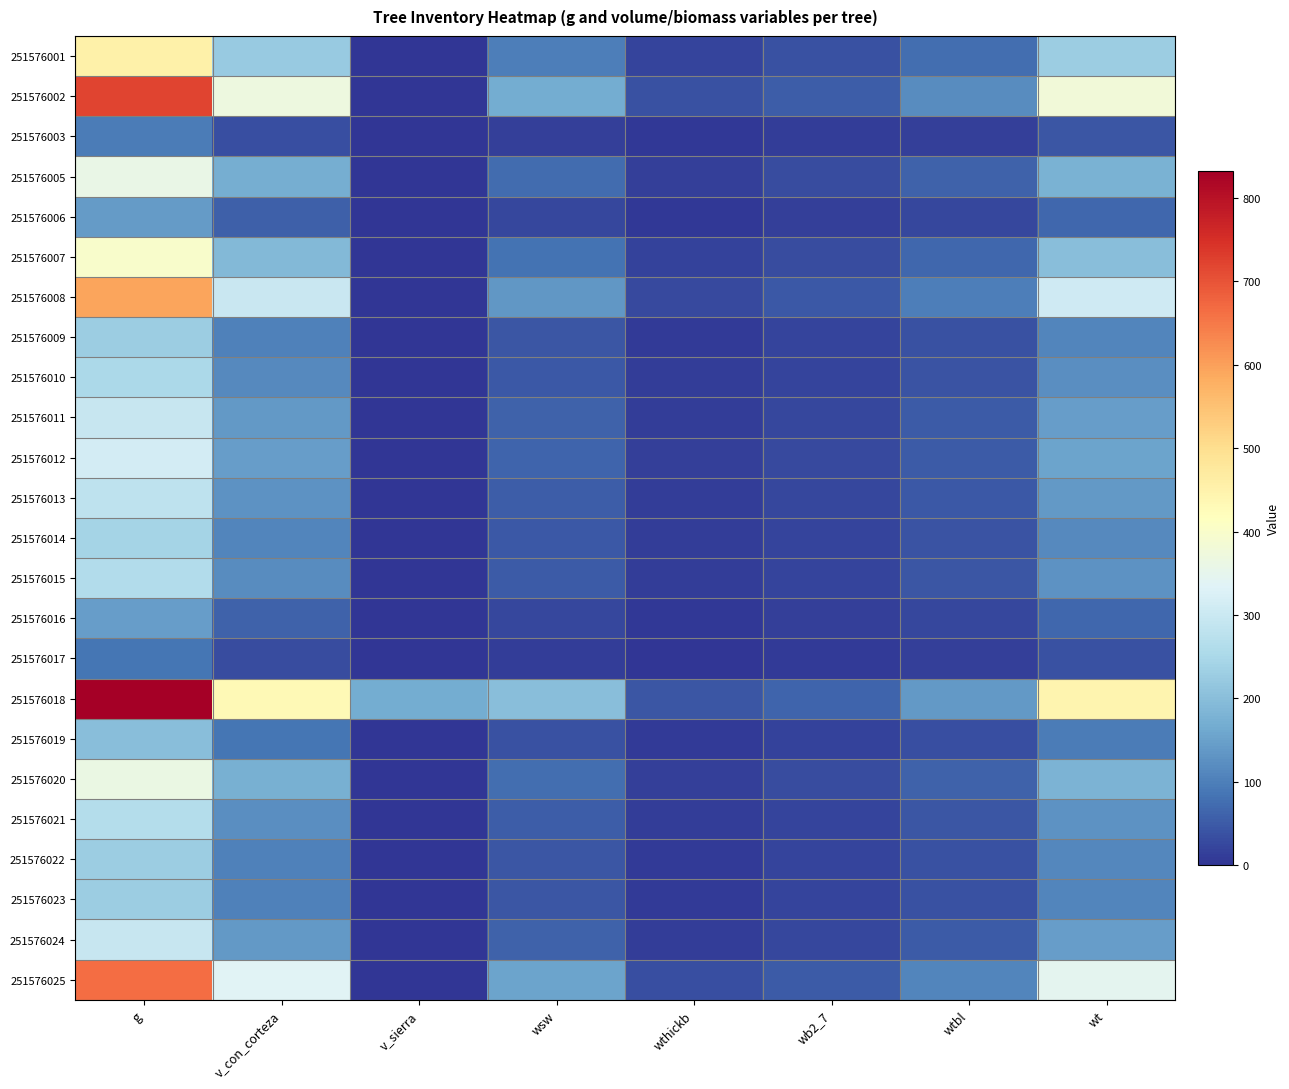

Reading left to right, transcribe all the data shown in this chart.

251576001: g=453.4	v_con_corteza=222.0	v_sierra=0.0	wsw=98.2	wthickb=20.8	wb2_7=36.1	wtbl=75.0	wt=230.2
251576002: g=722.3	v_con_corteza=370.1	v_sierra=0.0	wsw=169.1	wthickb=36.7	wb2_7=55.1	wtbl=119.6	wt=380.5
251576003: g=96.0	v_con_corteza=35.3	v_sierra=0.0	wsw=14.1	wthickb=3.5	wb2_7=10.2	wtbl=15.9	wt=43.8
251576005: g=358.1	v_con_corteza=170.4	v_sierra=0.0	wsw=74.2	wthickb=15.7	wb2_7=29.3	wtbl=59.3	wt=178.4
251576006: g=142.7	v_con_corteza=57.4	v_sierra=0.0	wsw=23.5	wthickb=5.5	wb2_7=13.9	wtbl=23.6	wt=66.5
251576007: g=398.1	v_con_corteza=191.9	v_sierra=0.0	wsw=84.1	wthickb=17.8	wb2_7=32.2	wtbl=65.9	wt=200.0
251576008: g=592.9	v_con_corteza=298.4	v_sierra=0.0	wsw=134.5	wthickb=28.8	wb2_7=46.0	wtbl=98.1	wt=307.4
251576009: g=228.6	v_con_corteza=102.4	v_sierra=0.0	wsw=43.2	wthickb=9.2	wb2_7=19.9	wtbl=37.8	wt=110.1
251576010: g=252.2	v_con_corteza=114.6	v_sierra=0.0	wsw=48.7	wthickb=10.3	wb2_7=21.6	wtbl=41.7	wt=122.4
251576011: g=295.5	v_con_corteza=137.2	v_sierra=0.0	wsw=58.9	wthickb=12.4	wb2_7=24.8	wtbl=48.9	wt=145.1
251576012: g=312.9	v_con_corteza=146.3	v_sierra=0.0	wsw=63.1	wthickb=13.3	wb2_7=26.1	wtbl=51.8	wt=154.3
251576013: g=280.1	v_con_corteza=129.1	v_sierra=0.0	wsw=55.3	wthickb=11.7	wb2_7=23.7	wtbl=46.4	wt=137.0
251576014: g=241.1	v_con_corteza=108.8	v_sierra=0.0	wsw=46.1	wthickb=9.8	wb2_7=20.8	wtbl=39.9	wt=116.6
251576015: g=261.9	v_con_corteza=119.6	v_sierra=0.0	wsw=51.0	wthickb=10.8	wb2_7=22.3	wtbl=43.3	wt=127.4
251576016: g=145.4	v_con_corteza=58.6	v_sierra=0.0	wsw=24.0	wthickb=5.6	wb2_7=14.1	wtbl=24.1	wt=67.8
251576017: g=85.5	v_con_corteza=30.7	v_sierra=0.0	wsw=12.2	wthickb=3.1	wb2_7=9.4	wtbl=14.2	wt=38.8
251576018: g=833.2	v_con_corteza=432.2	v_sierra=167.7	wsw=199.5	wthickb=43.8	wb2_7=62.8	wtbl=137.9	wt=444.0
251576019: g=200.2	v_con_corteza=87.8	v_sierra=0.0	wsw=36.7	wthickb=7.9	wb2_7=17.8	wtbl=33.1	wt=95.5
251576020: g=362.0	v_con_corteza=172.5	v_sierra=0.0	wsw=75.1	wthickb=15.9	wb2_7=29.6	wtbl=59.9	wt=180.5
251576021: g=266.8	v_con_corteza=122.2	v_sierra=0.0	wsw=52.1	wthickb=11.0	wb2_7=22.7	wtbl=44.2	wt=130.0
251576022: g=230.2	v_con_corteza=103.2	v_sierra=0.0	wsw=43.6	wthickb=9.3	wb2_7=20.0	wtbl=38.1	wt=110.9
251576023: g=228.5	v_con_corteza=102.4	v_sierra=0.0	wsw=43.2	wthickb=9.2	wb2_7=19.9	wtbl=37.8	wt=110.1
251576024: g=295.4	v_con_corteza=137.1	v_sierra=0.0	wsw=58.9	wthickb=12.4	wb2_7=24.8	wtbl=48.9	wt=145.0
251576025: g=664.7	v_con_corteza=338.1	v_sierra=0.0	wsw=153.6	wthickb=33.1	wb2_7=51.0	wtbl=110.0	wt=347.8